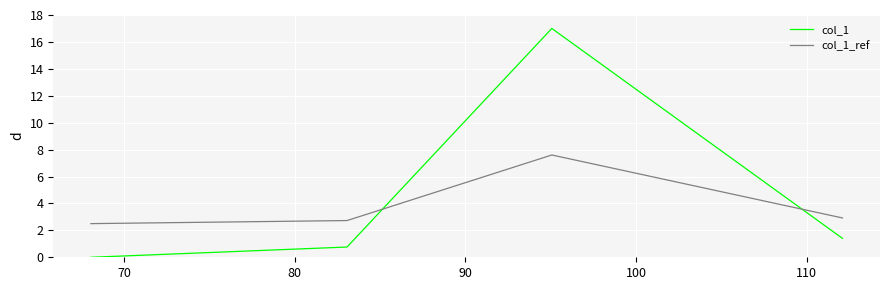

Rank the series by their average value, from lowest to highest.

col_1_ref, col_1